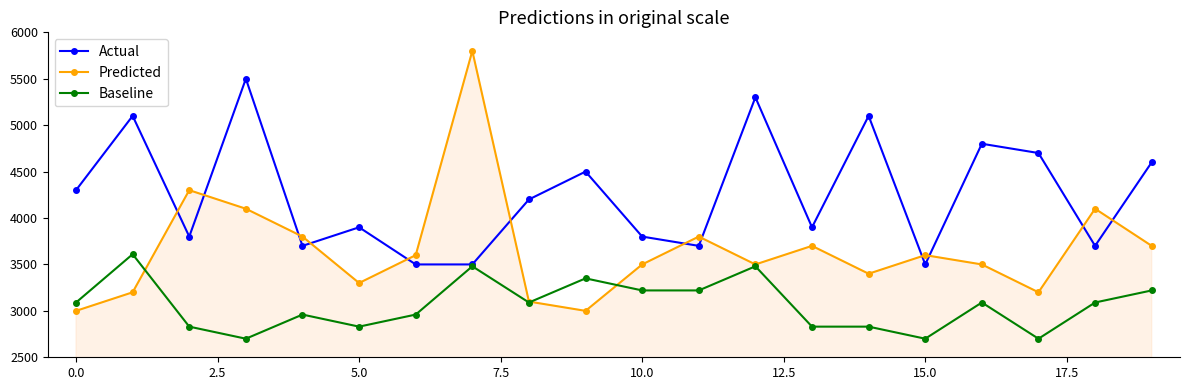

True or false: Baseline has more than 0 interior local peaks.

True